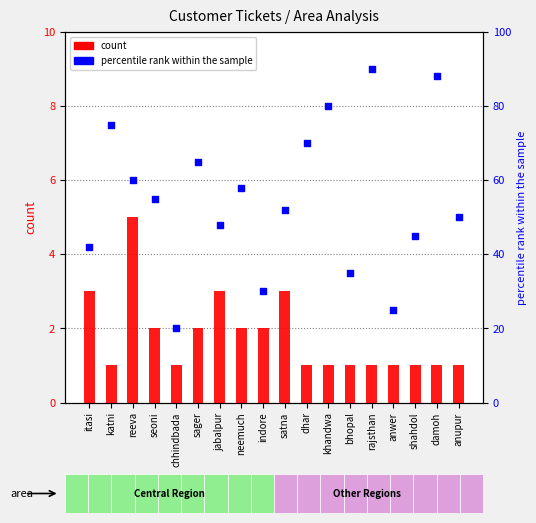

Which series reaches the maximum Y coordinate?

percentile rank within the sample